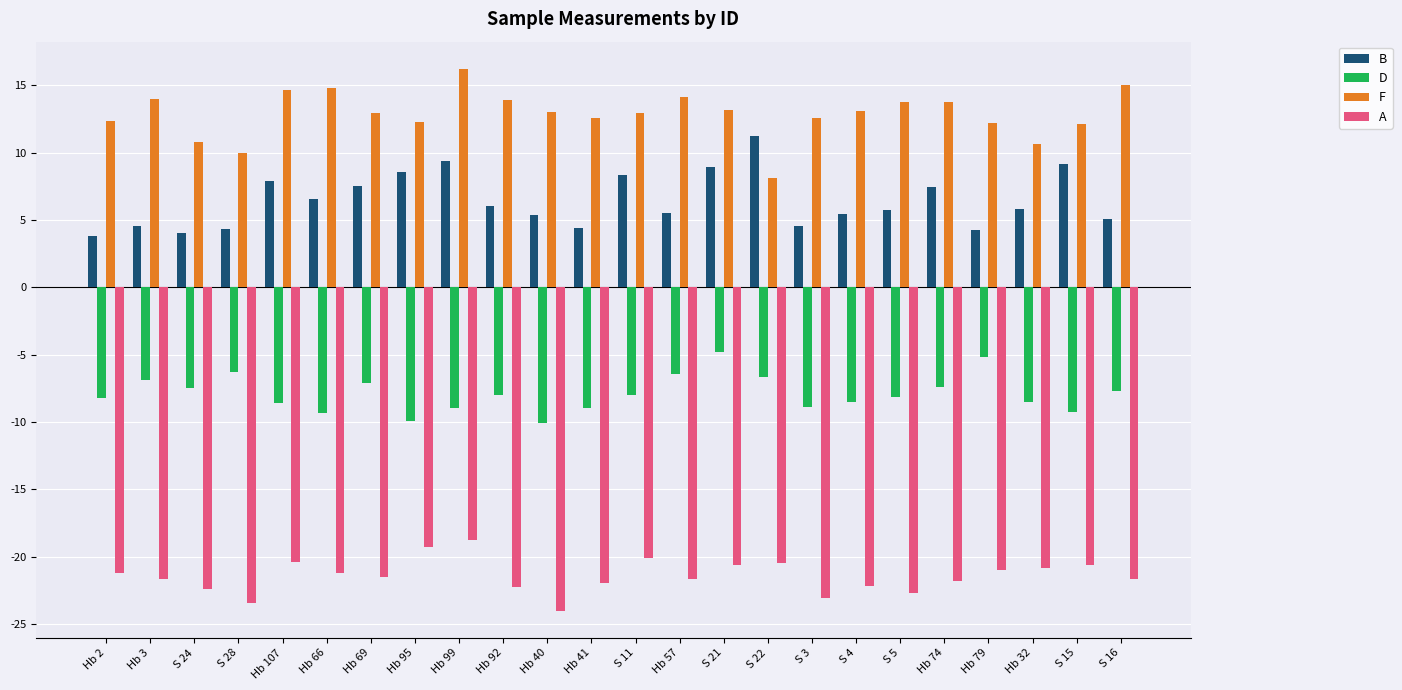

At how many categories does at least one series exceed 2?

24